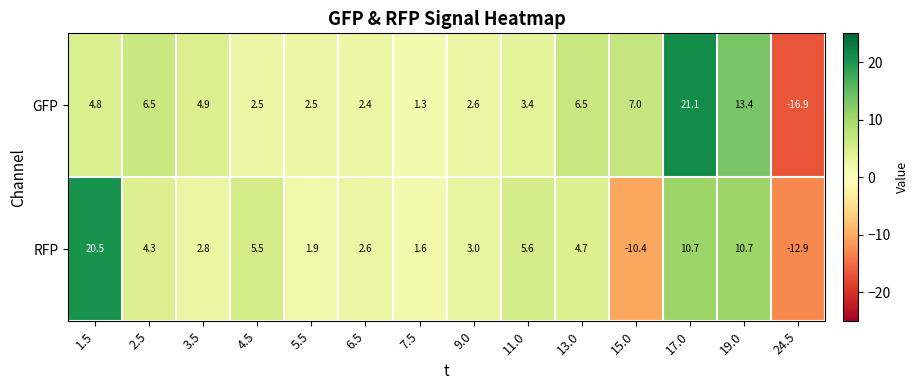

True or false: RFP has a value of 10.7 at 17.0.

True